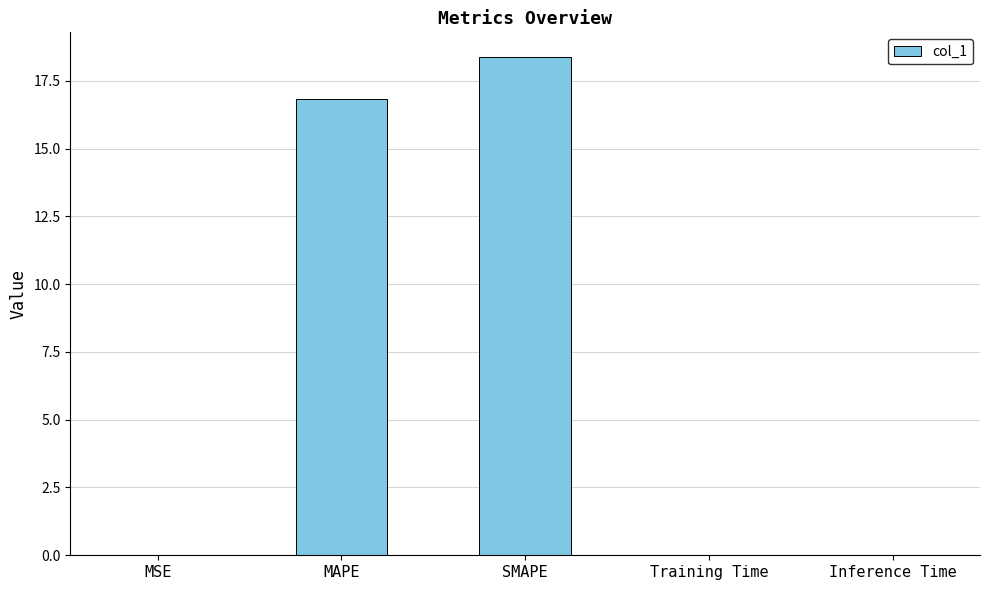

The chart shows a value of 18.4 at SMAPE. True or false?

True